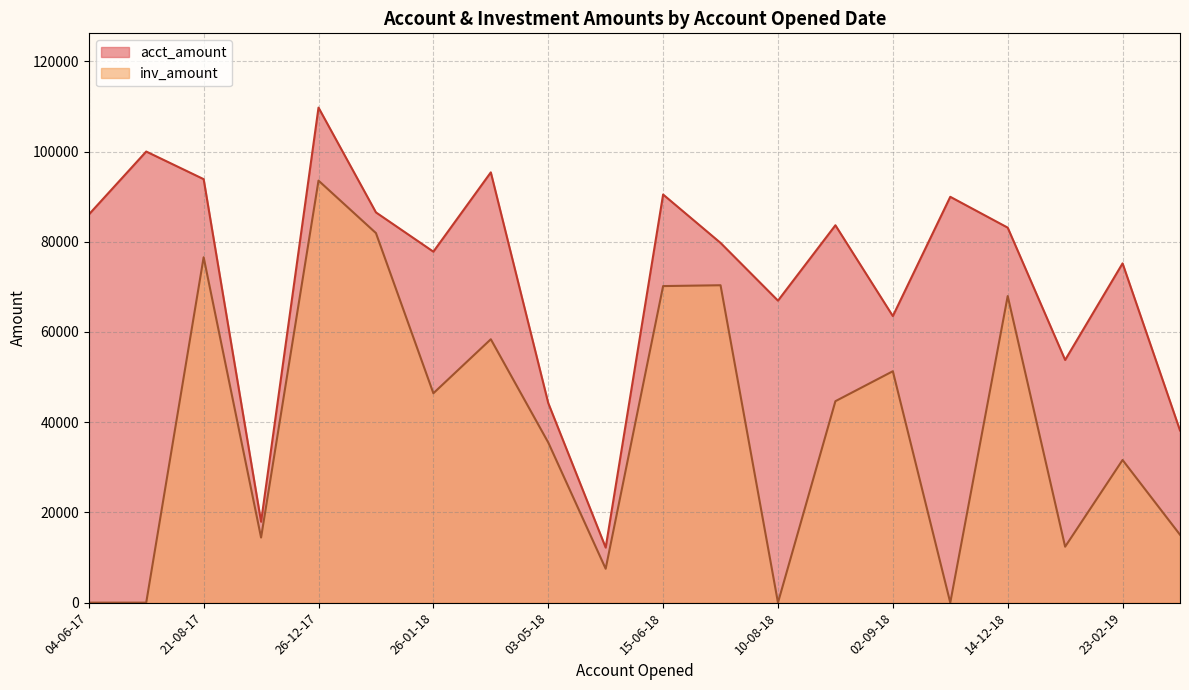

Count the number of data series in this chart.

2